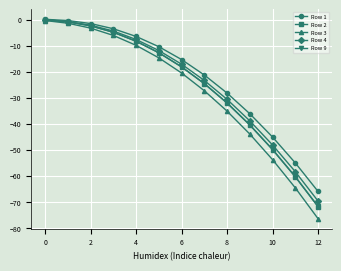

What is the value of the Row 3 point at the 5th from the left?

-9.9